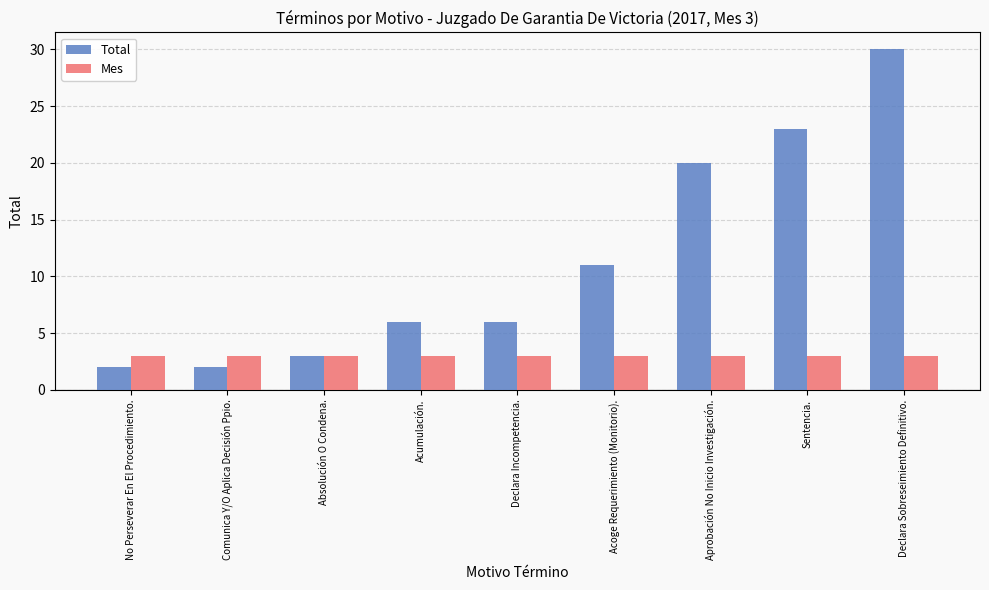

What is the total value across all series at Declara Incompetencia.?

9